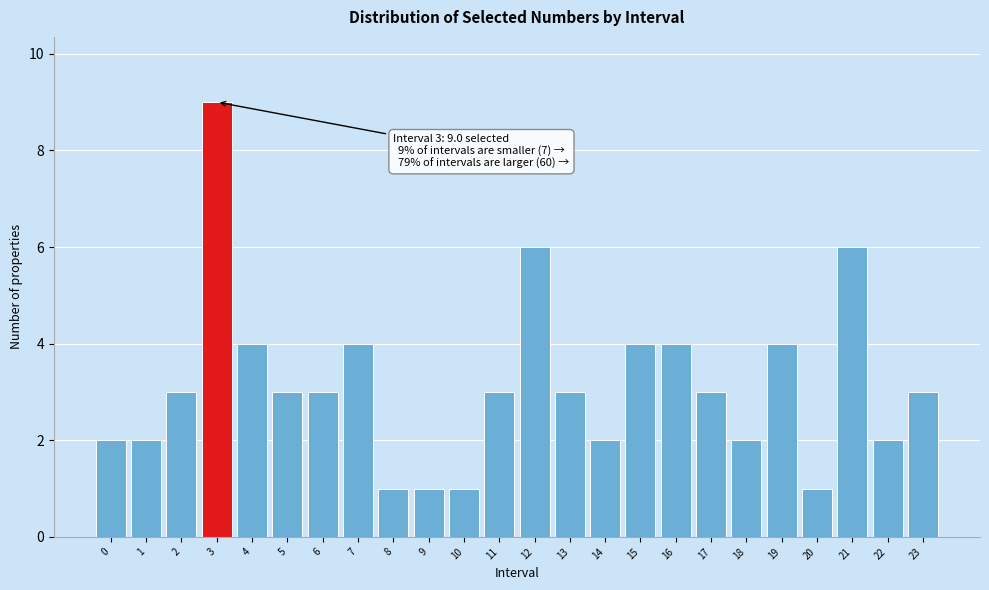

Reading right to left, extract all data points from this chart.

23=3	22=2	21=6	20=1	19=4	18=2	17=3	16=4	15=4	14=2	13=3	12=6	11=3	10=1	9=1	8=1	7=4	6=3	5=3	4=4	3=9	2=3	1=2	0=2